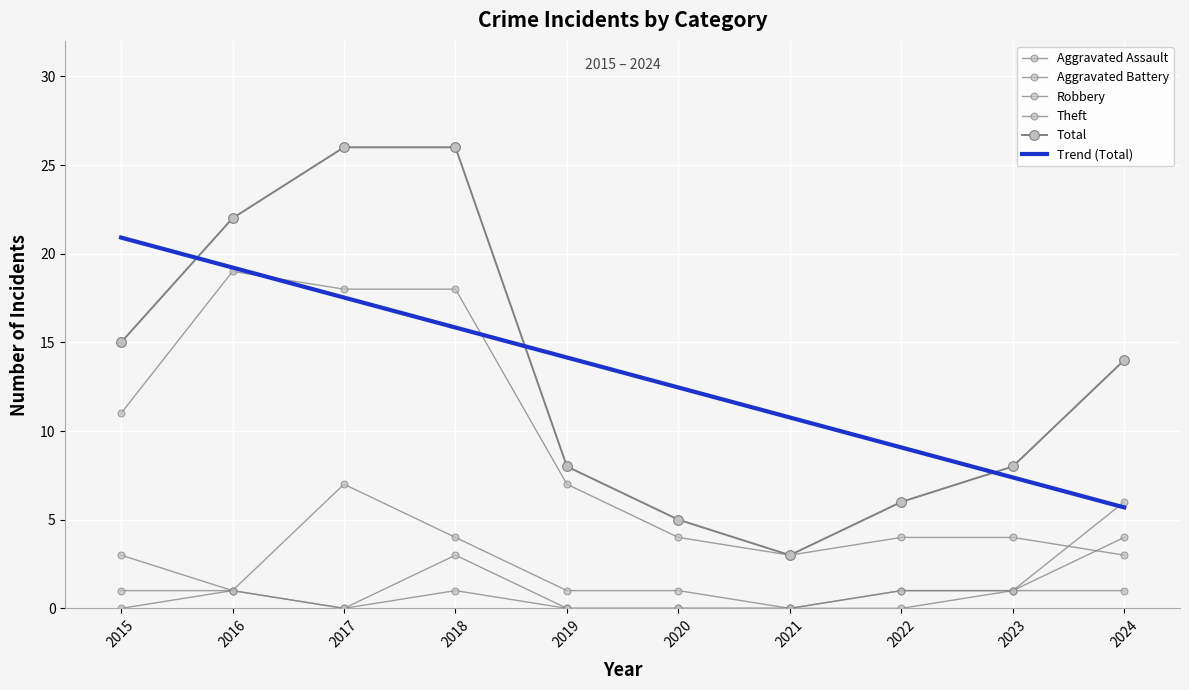

At which category does Robbery reach its first local peak?

2017